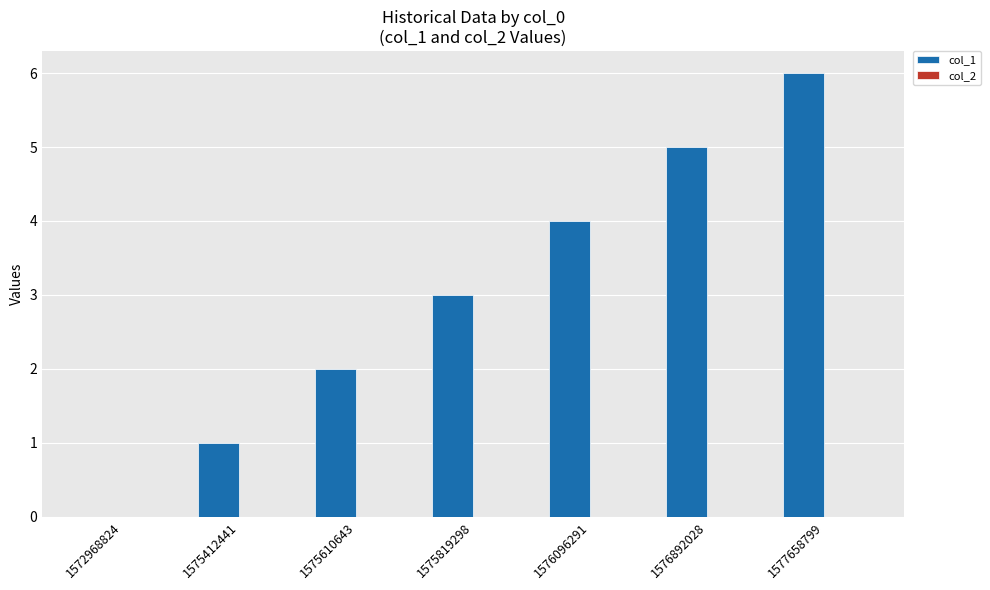

What is the sum of the values at 1577658799 and 1575412441?

7